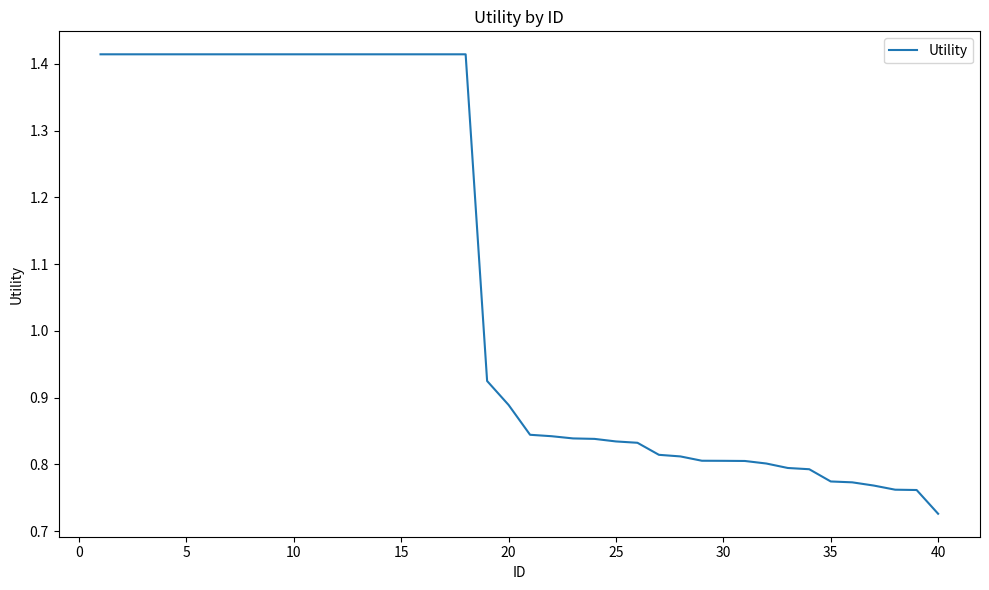

Is this an area chart (filled region under the line)?

No